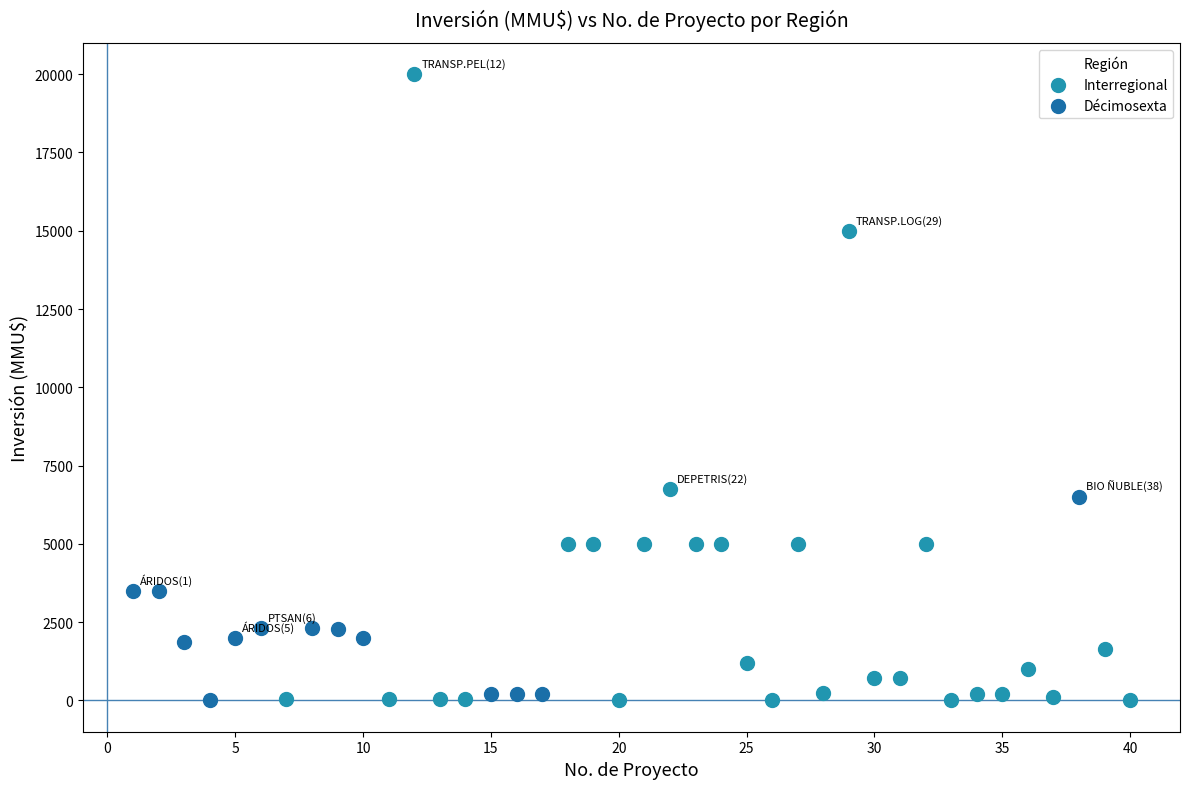

Which series reaches the maximum Y coordinate?

Interregional